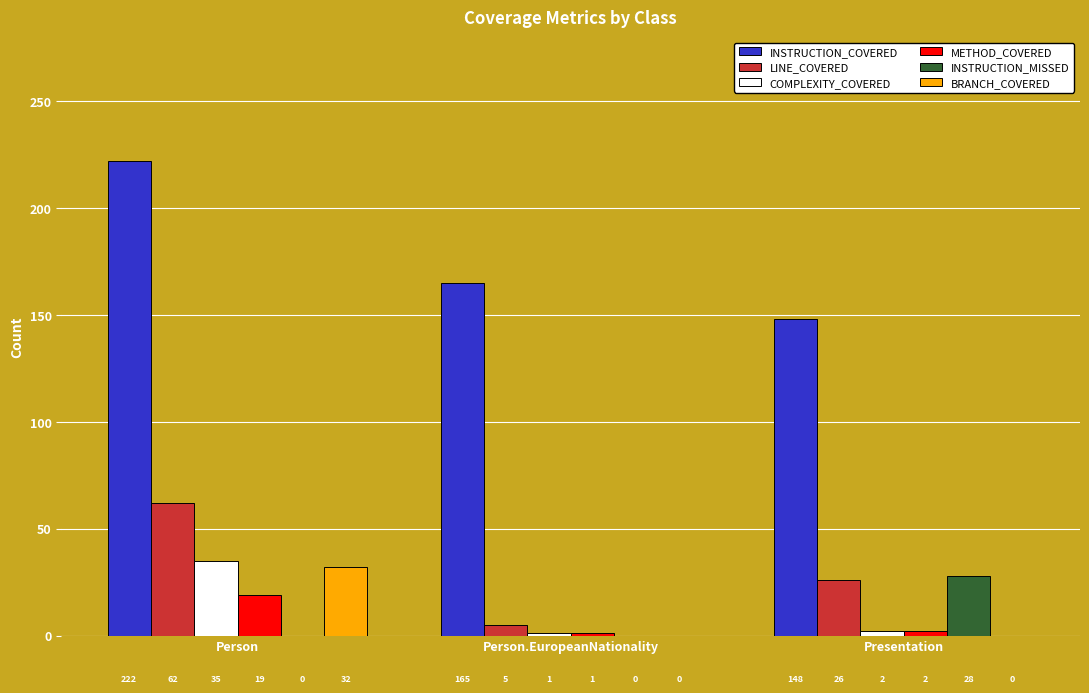

What is the sum of the METHOD_COVERED values at Presentation and Person?

21